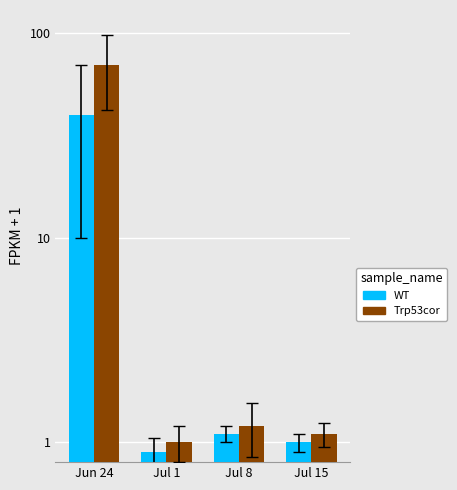

What is the difference between the WT values at Jul 15 and Jul 8?

0.1